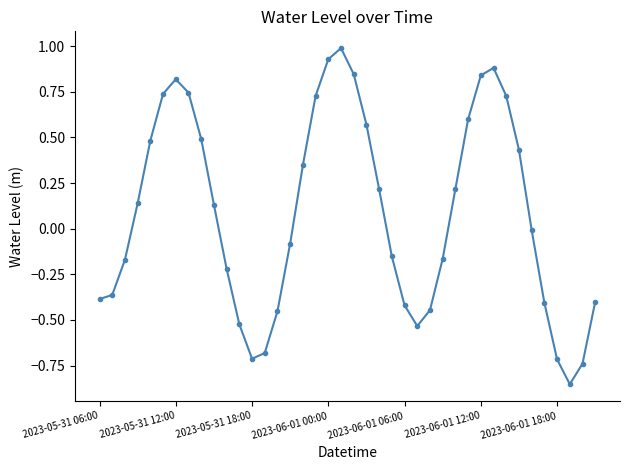

What is the difference between the second highest and minimum values?

1.8